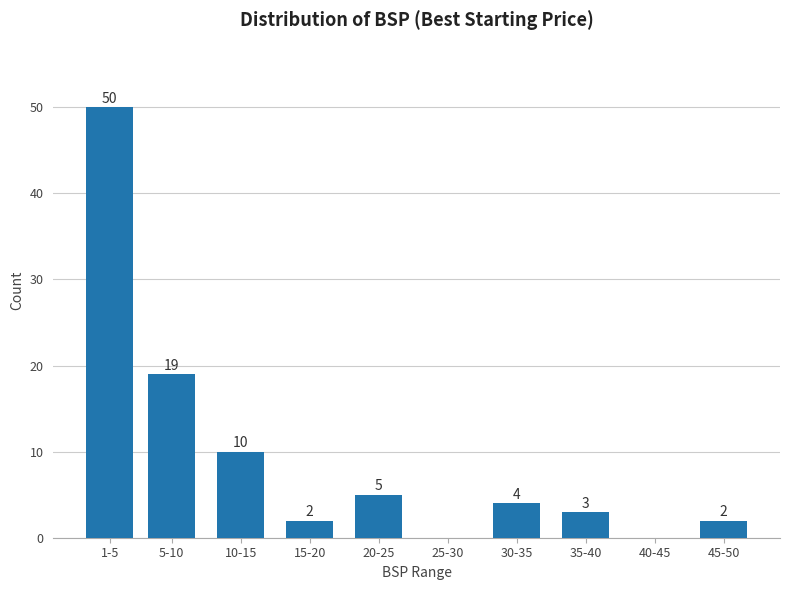

Reading left to right, what are all the values shown in this chart?

1-5=50	5-10=19	10-15=10	15-20=2	20-25=5	25-30=0	30-35=4	35-40=3	40-45=0	45-50=2